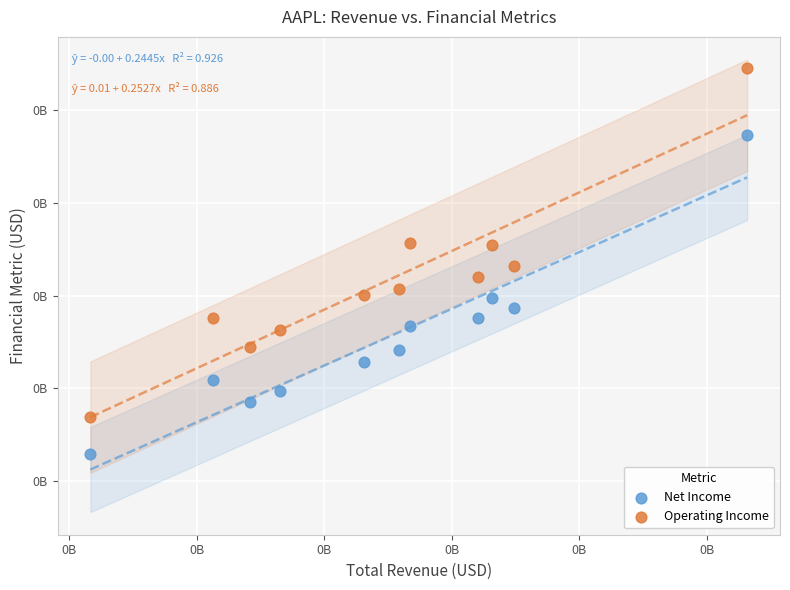

Which series contains the highest Y value?

Operating Income